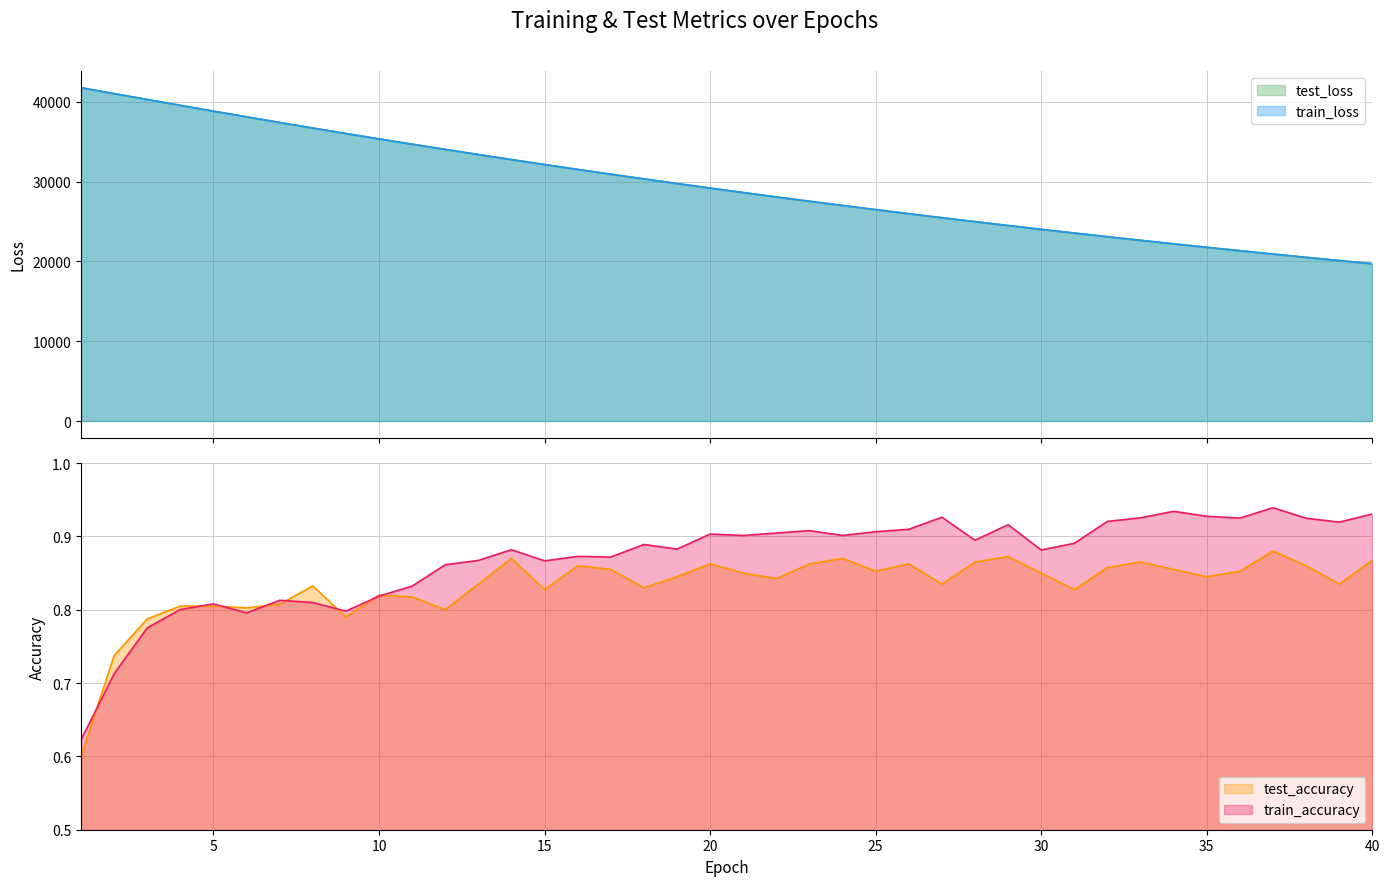

Count the number of categories in the chart.

40